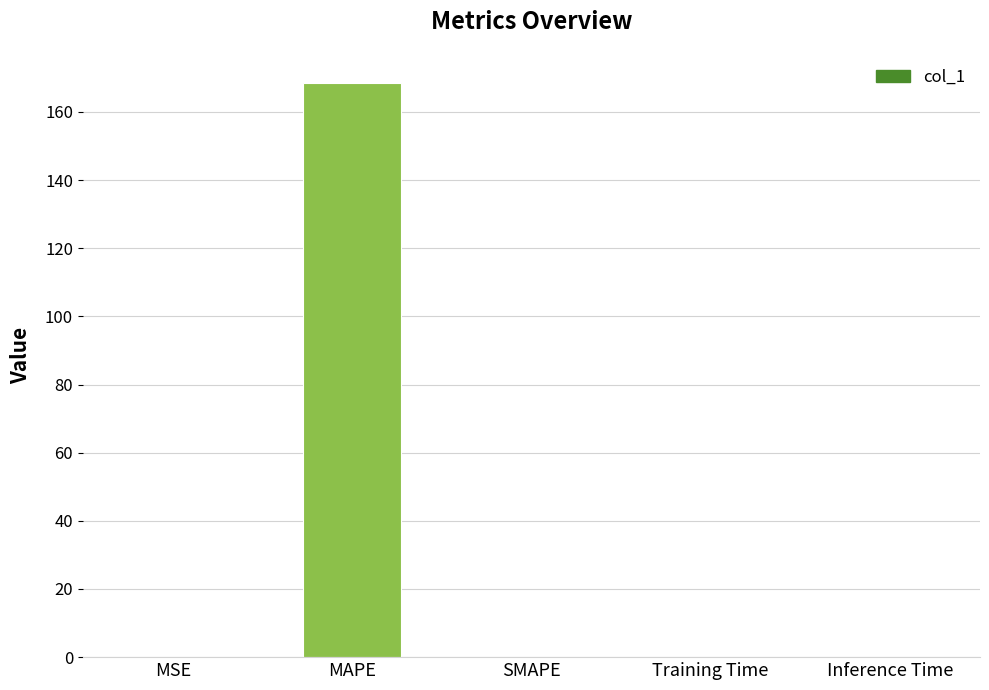

The value at MAPE is 290.7. True or false?

False